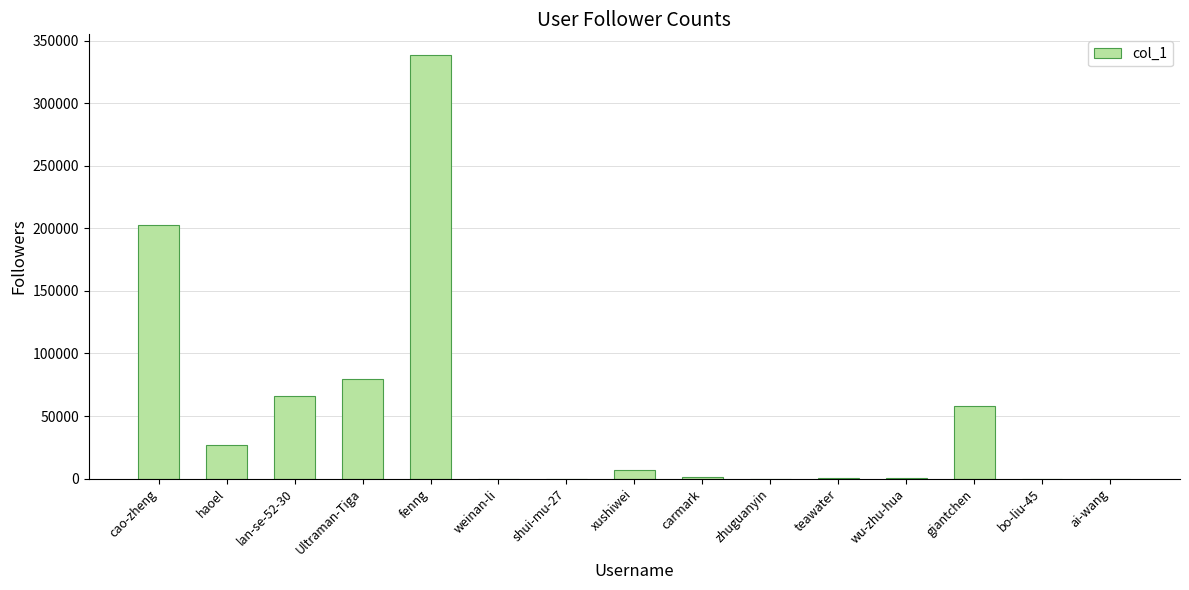

Are the bars horizontal?

No